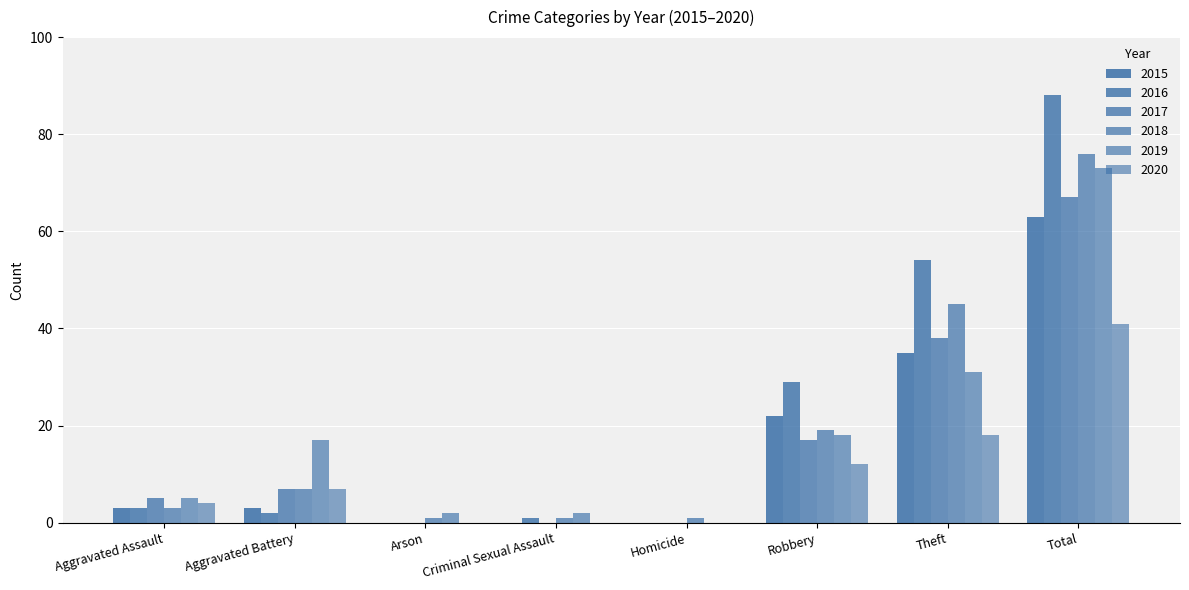

The value of 2018 at Aggravated Assault is 4. True or false?

False